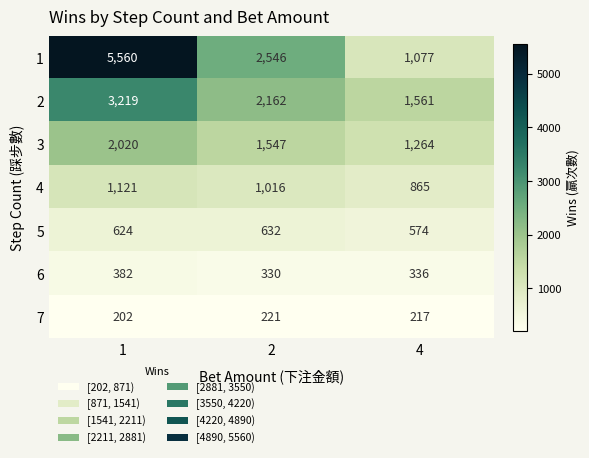

Reading left to right, extract all data points from this chart.

1: 5560	2546	1077
2: 3219	2162	1561
3: 2020	1547	1264
4: 1121	1016	865
5: 624	632	574
6: 382	330	336
7: 202	221	217